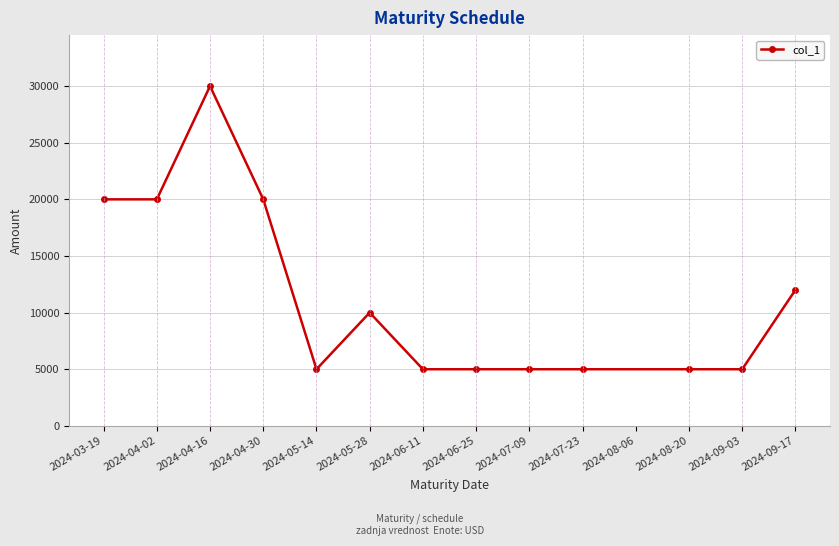

True or false: the data shows 2573 at 2024-06-25.

False